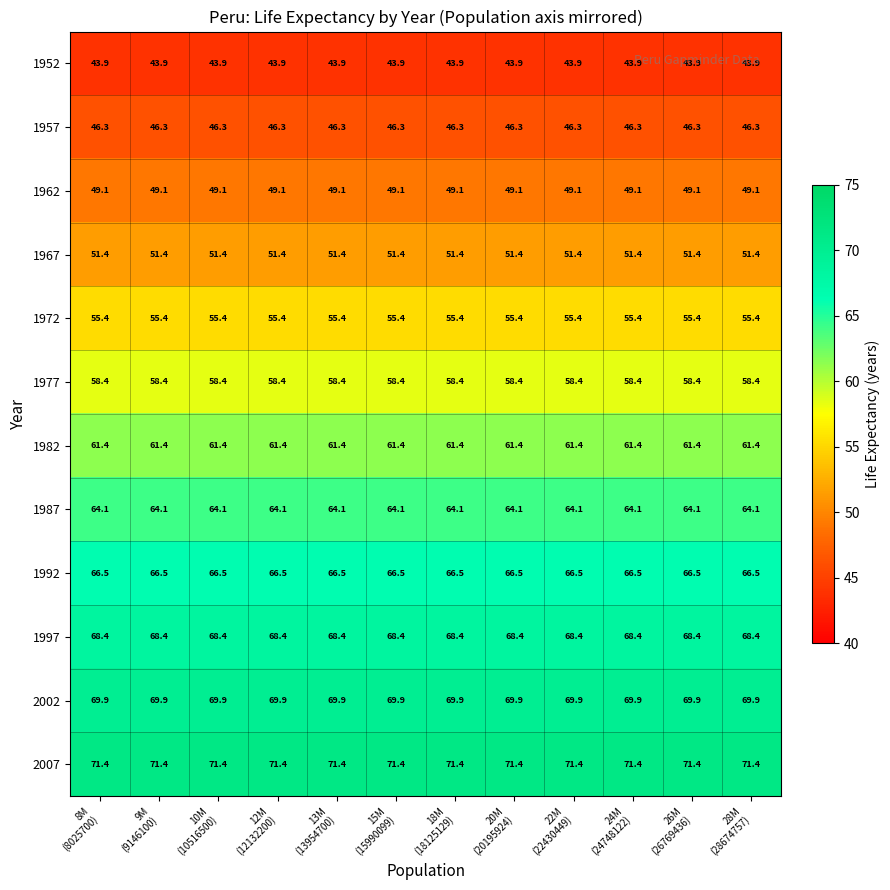

What is the lowest value of the 1987 series?

64.1